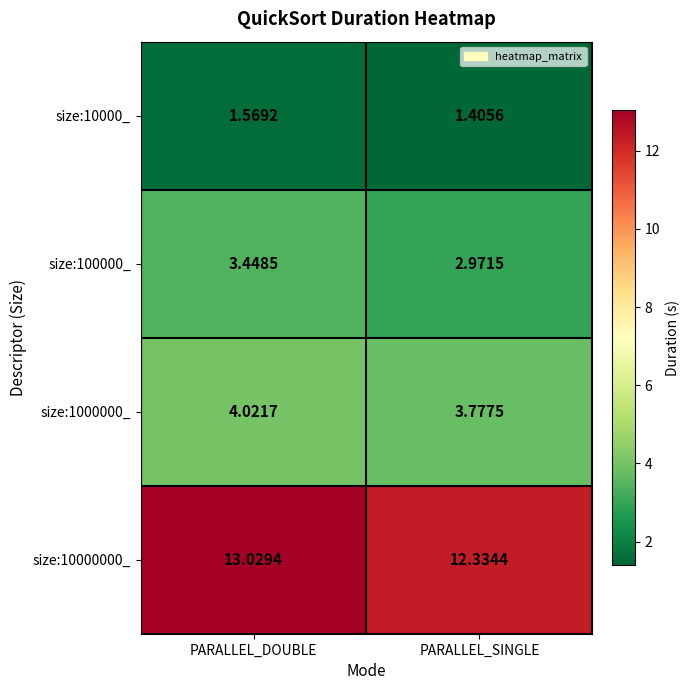

Which series has the largest total across all categories?

size:10000000_